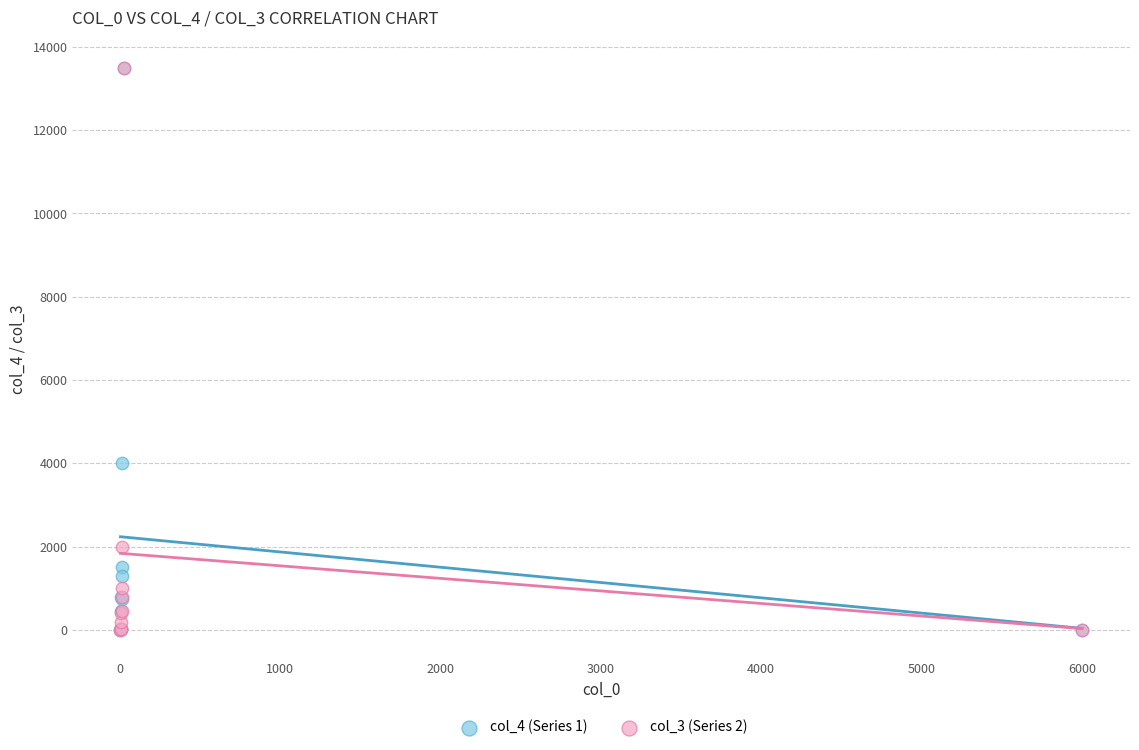

Across all series, what Y value is closest to 6750?

4000